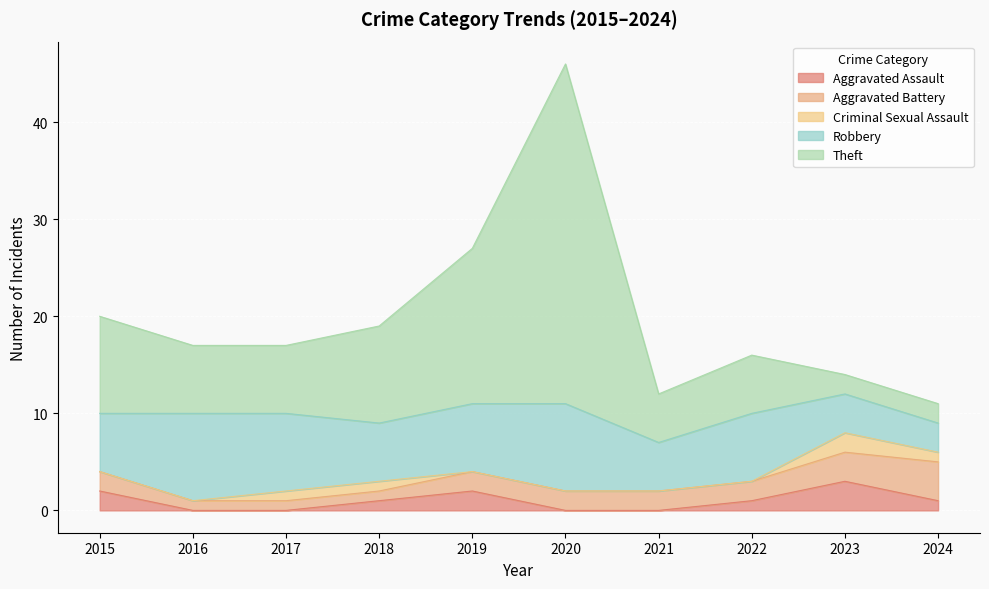

How many series are shown in this chart?

5